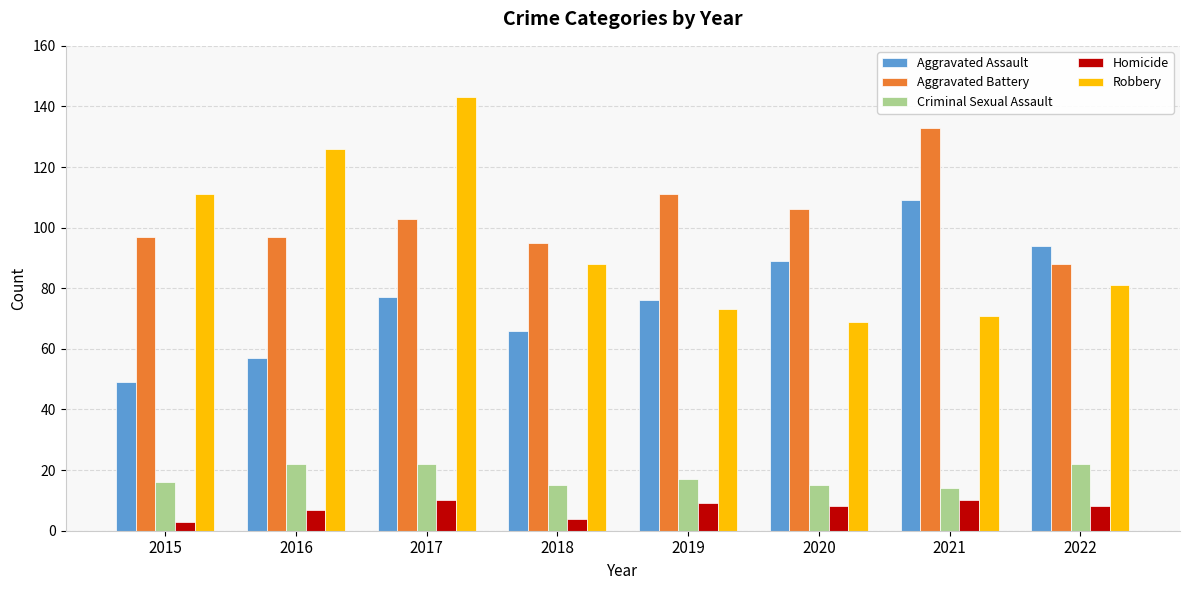

At which label does Robbery first exceed 88?

2015